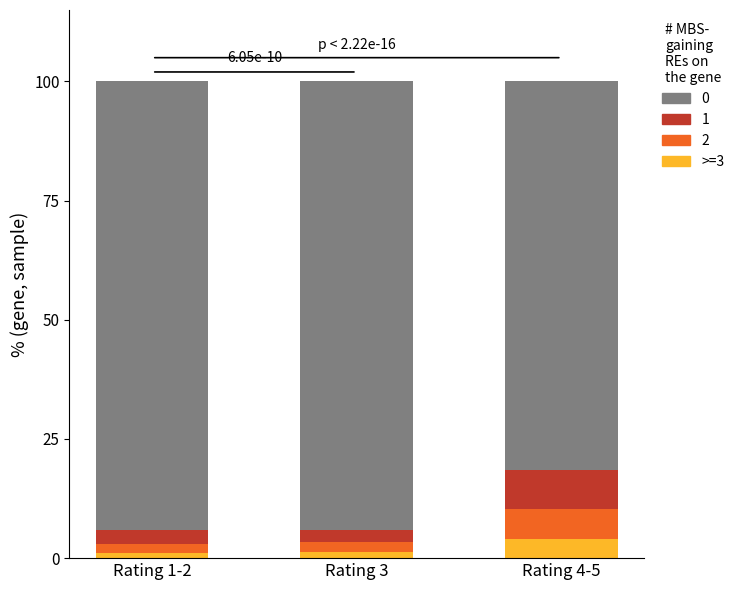

Which category has the highest value in the >=3 series?

Rating 4-5